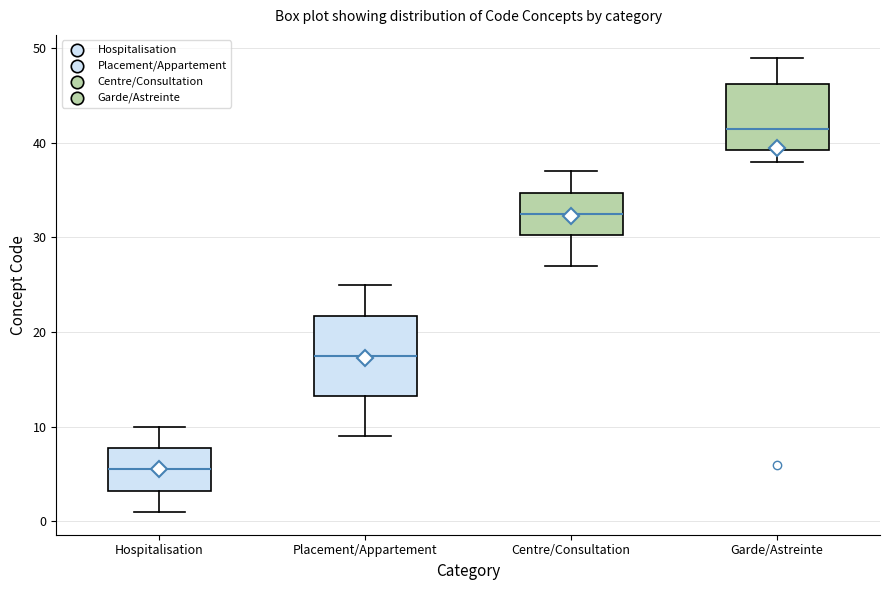

Reading left to right, read every box against the y-axis: the position of its median line, the range the box covers, and the ends of its whiskers. The values are not printed on the chart, so give them approximately, as read against the axis.

Hospitalisation: median 6, box 3 to 8, whiskers 1 to 10
Placement/Appartement: median 18, box 13 to 22, whiskers 9 to 25
Centre/Consultation: median 33, box 30 to 35, whiskers 27 to 37
Garde/Astreinte: median 42, box 39 to 46, whiskers 38 to 49